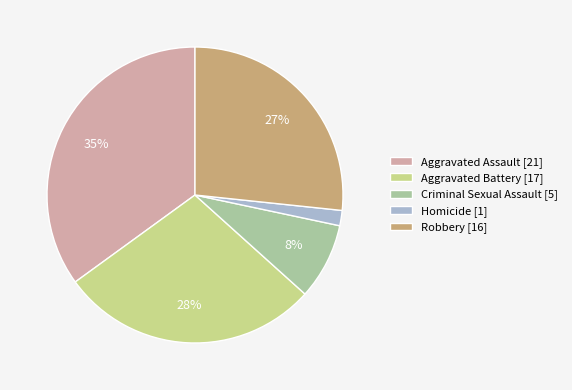

Which slice is the largest?

Aggravated Assault